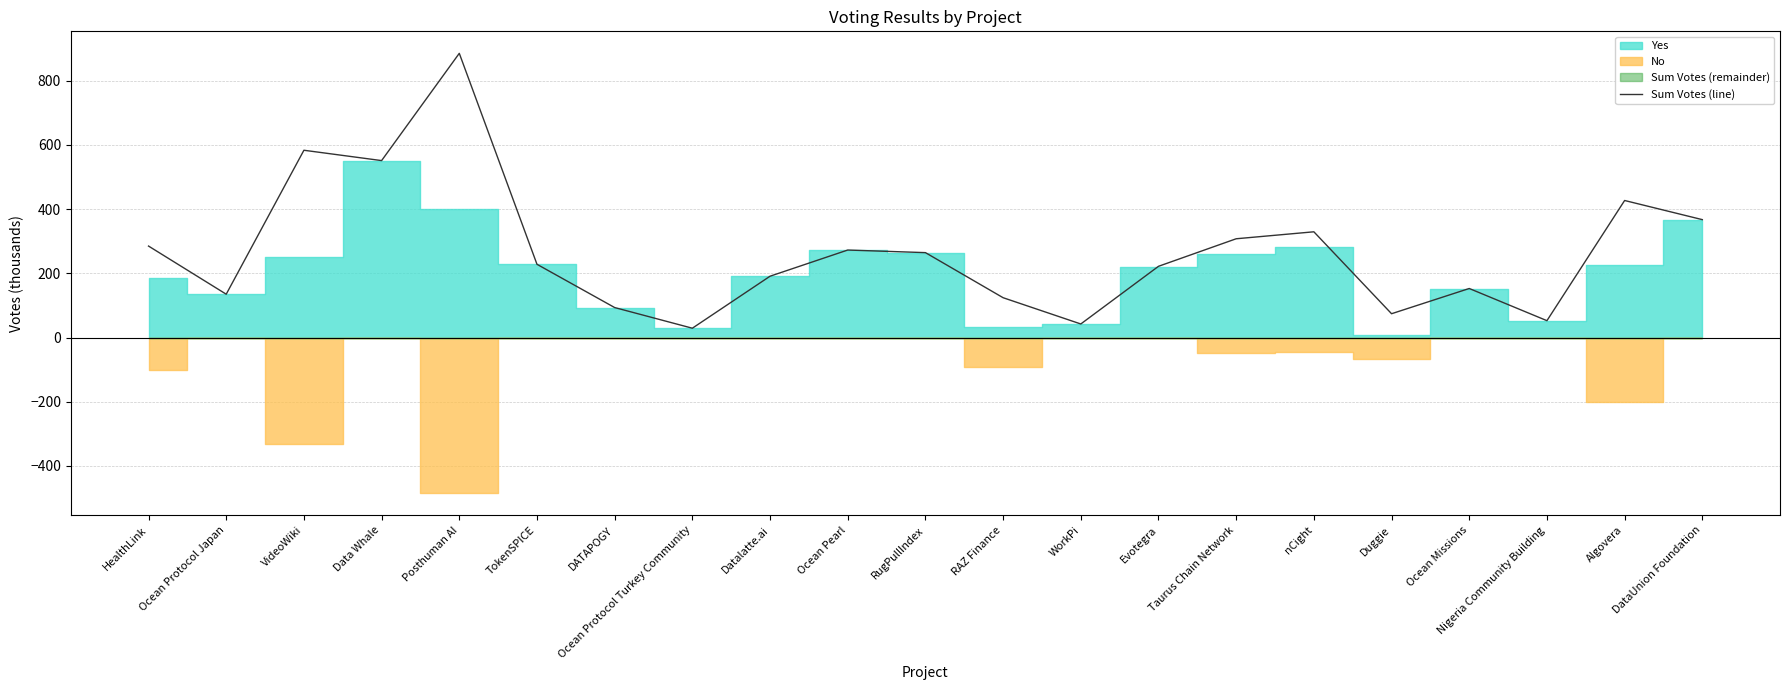

True or false: the data shows 28.9 at Ocean Protocol Turkey Community.

True